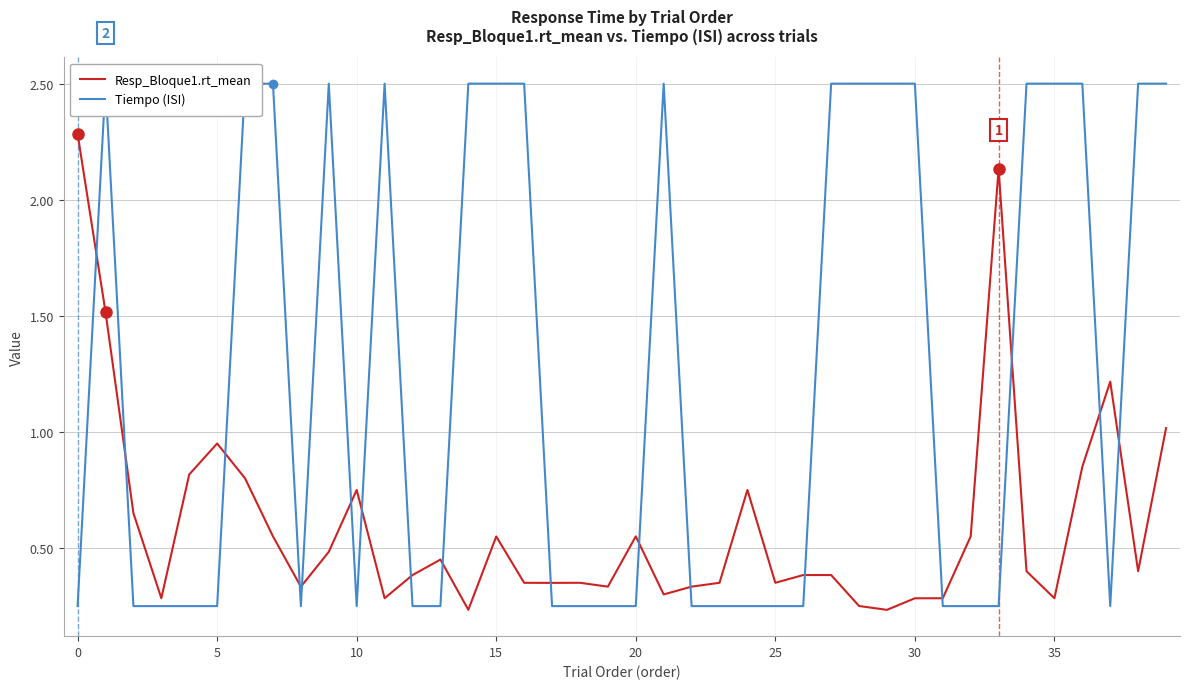

What is the value of the Tiempo (ISI) point at the 30th from the left?

2.5